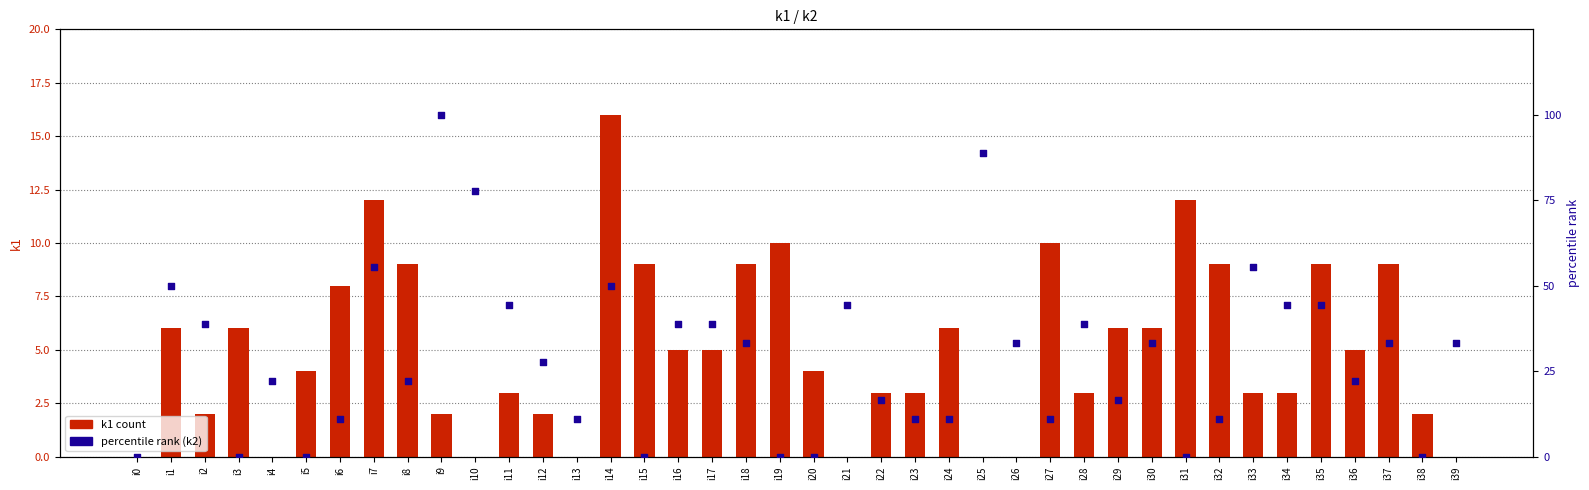

Which series contains the lowest Y value?

k1 count